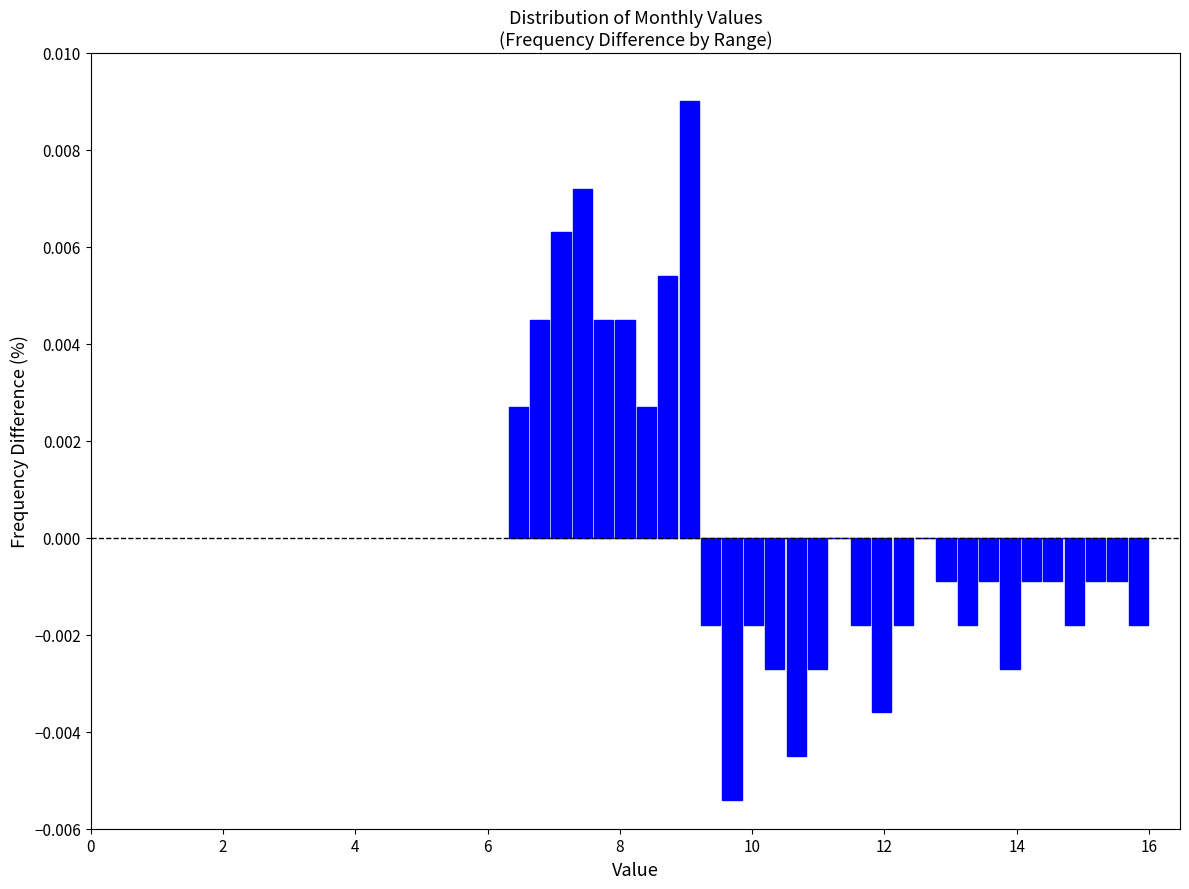

Around what value on the x-axis is the tallest bar? Give the approximate position of its centre, as read against the axis.

9.0